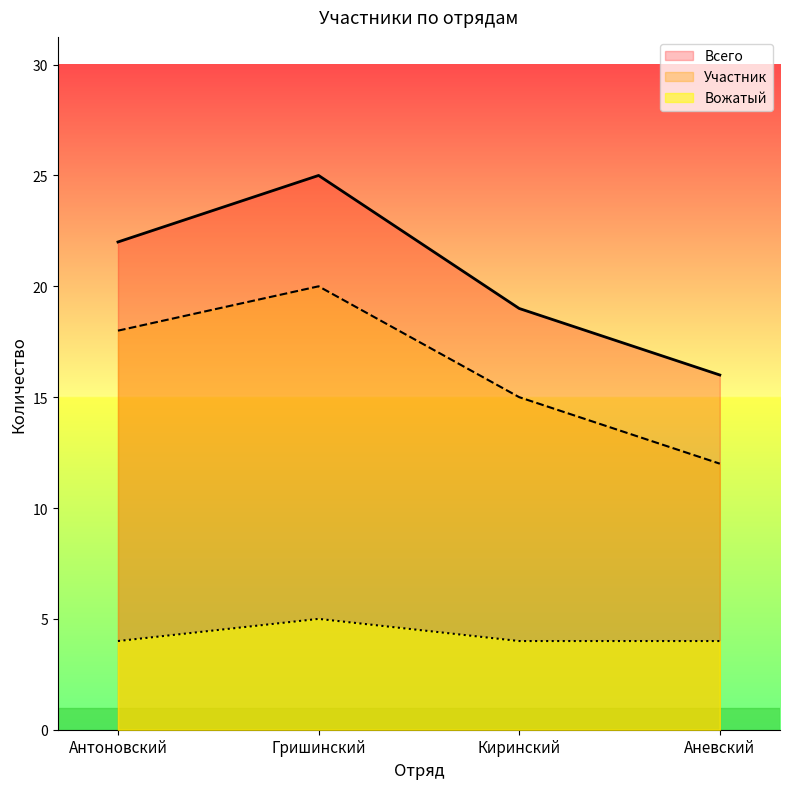

Which series has the largest total across all categories?

Всего